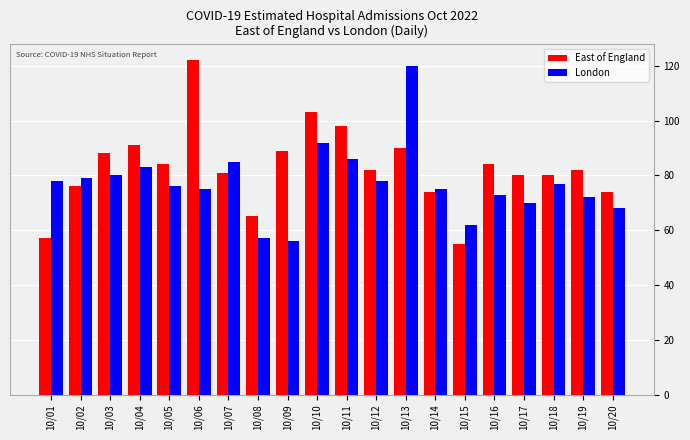

What is the value of the London bar at the 14th from the left?

75